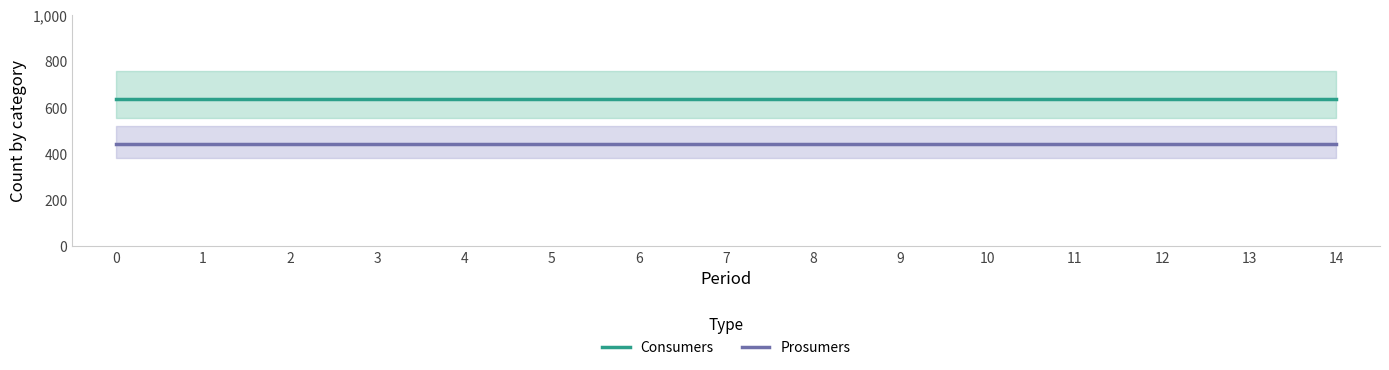

What is the value of the Prosumers point at the 5th from the left?

440